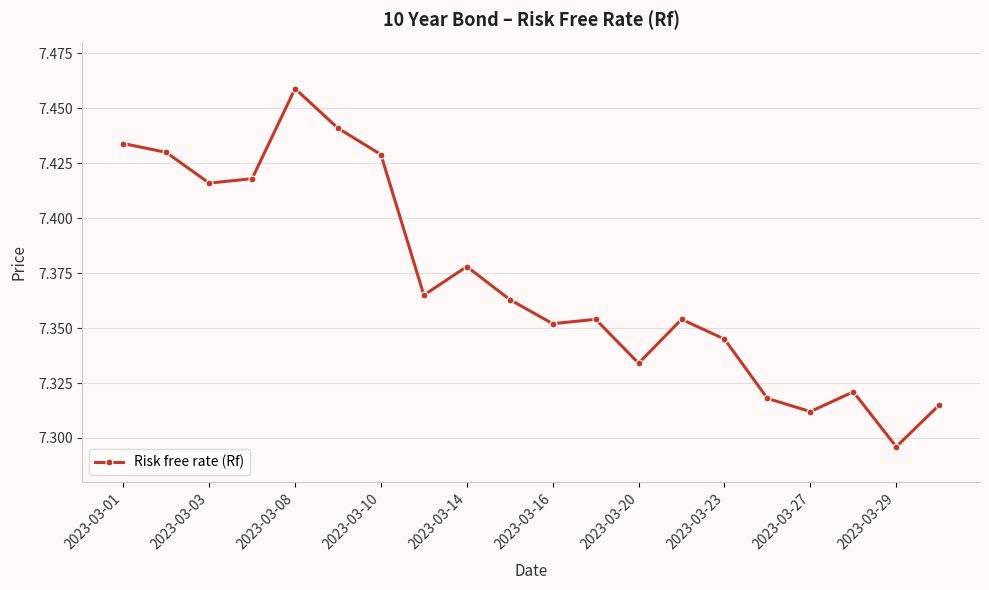

How many data points does each series have?

20